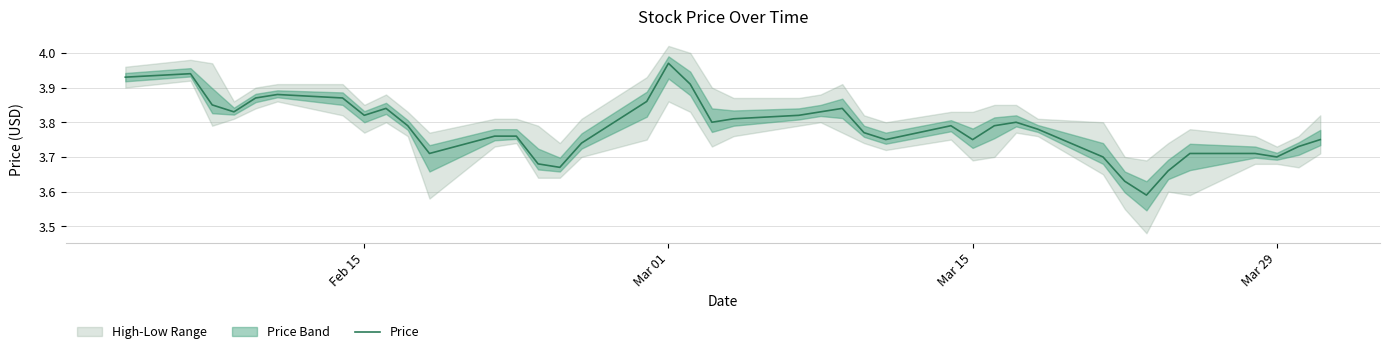

True or false: the data shows 1.5 at Mar 01.

False